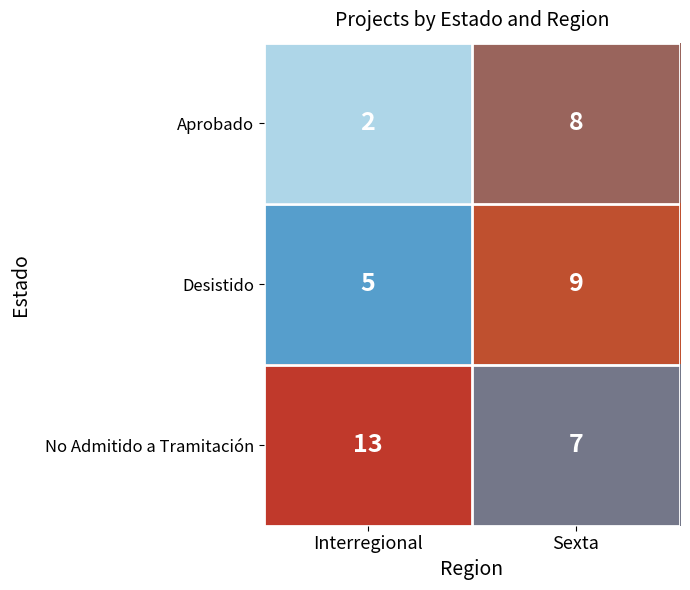

What is the average value of the Aprobado series?

5